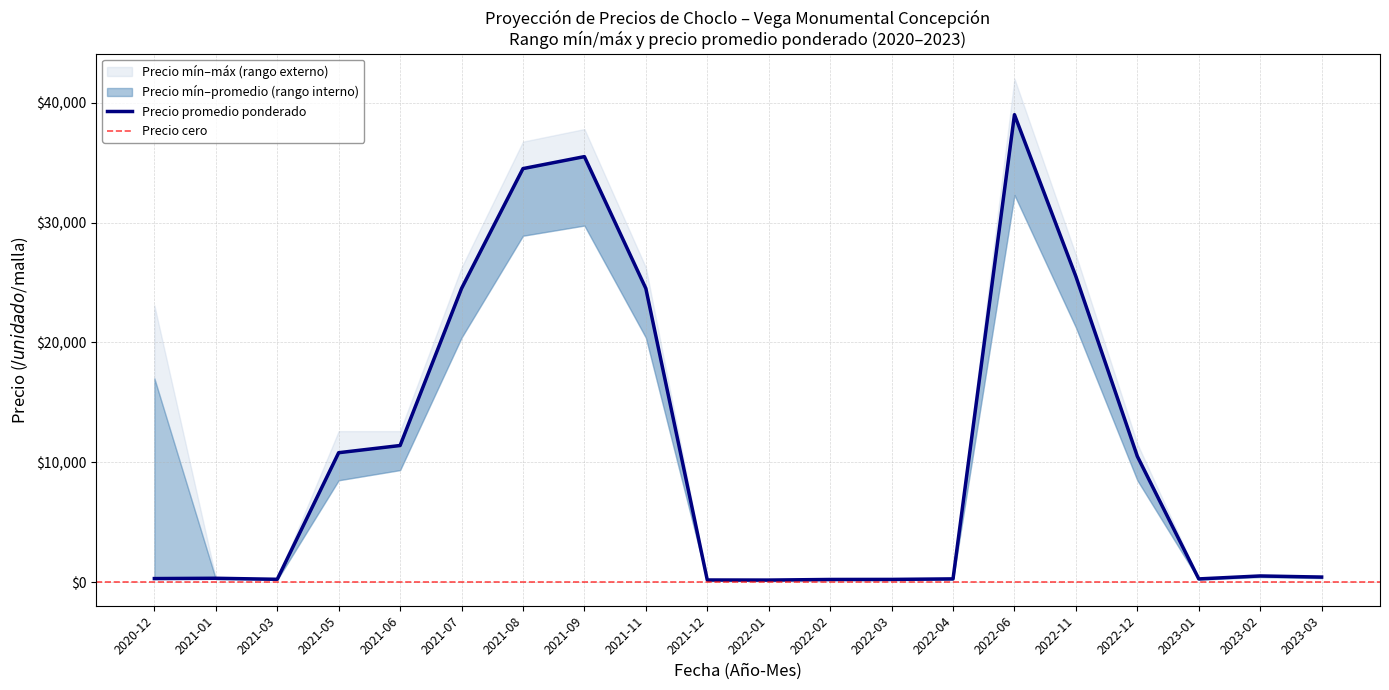

Is the value of Precio promedio ponderado at 2022-04 greater than the value of Precio máximo at 2021-05?

No